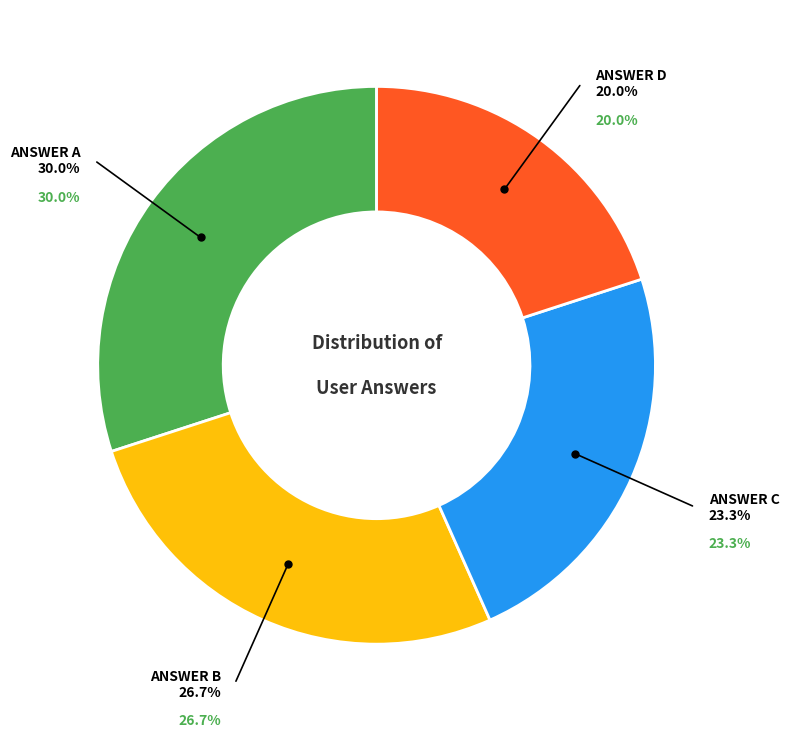

The c slice represents 23% of the pie. True or false?

True